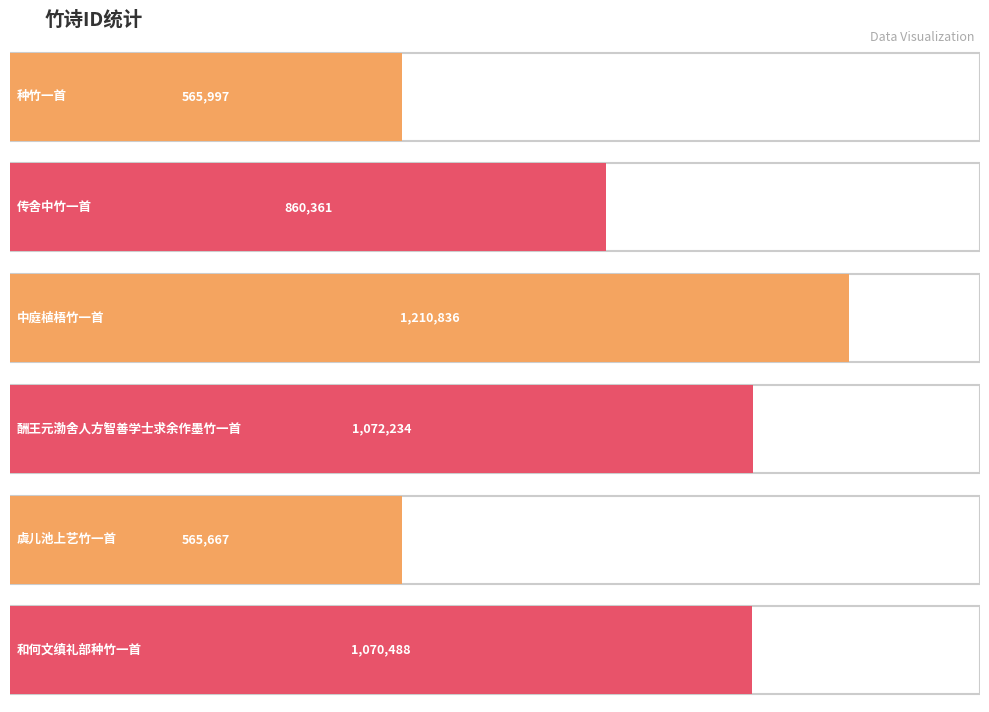

How many bars are there in total?

6